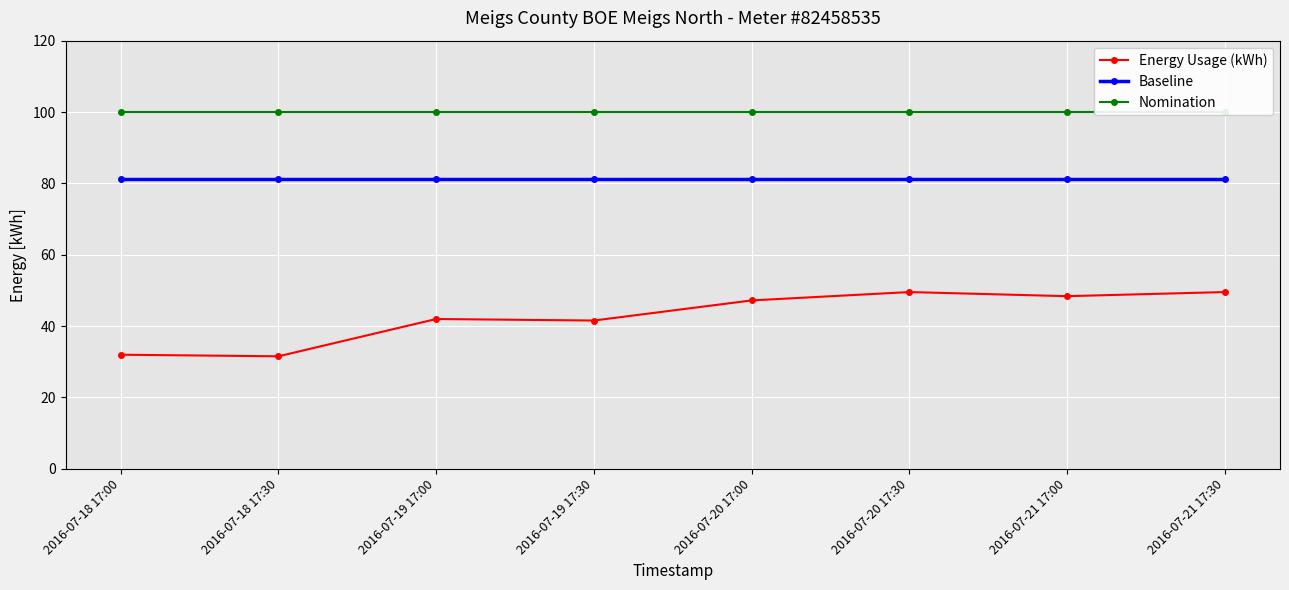

List the series in order of their overall mean, highest first.

Nomination, Baseline, Energy Usage (kWh)